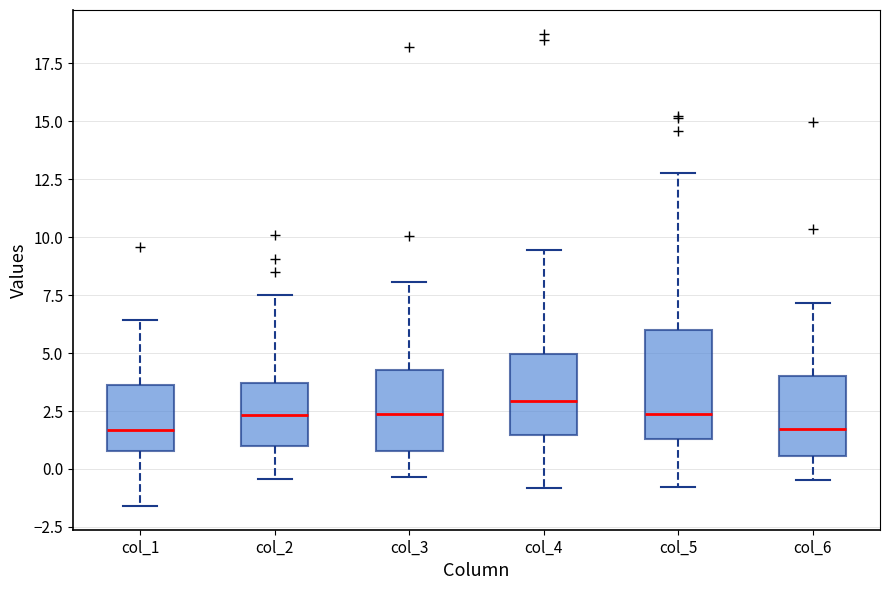

Reading left to right, transcribe this box plot: for each box, give where its median line is, the range the box spans, and where its two whiskers end, as read against the y-axis. The values are not printed on the chart, so give them approximately, as read against the axis.

col_1: median 1.5, box 1.0 to 3.5, whiskers -1.5 to 6.5
col_2: median 2.5, box 1.0 to 3.5, whiskers -0.5 to 7.5
col_3: median 2.5, box 1.0 to 4.0, whiskers -0.5 to 8.0
col_4: median 3.0, box 1.5 to 5.0, whiskers -1.0 to 9.5
col_5: median 2.5, box 1.5 to 6.0, whiskers -1.0 to 13.0
col_6: median 1.5, box 0.5 to 4.0, whiskers -0.5 to 7.0